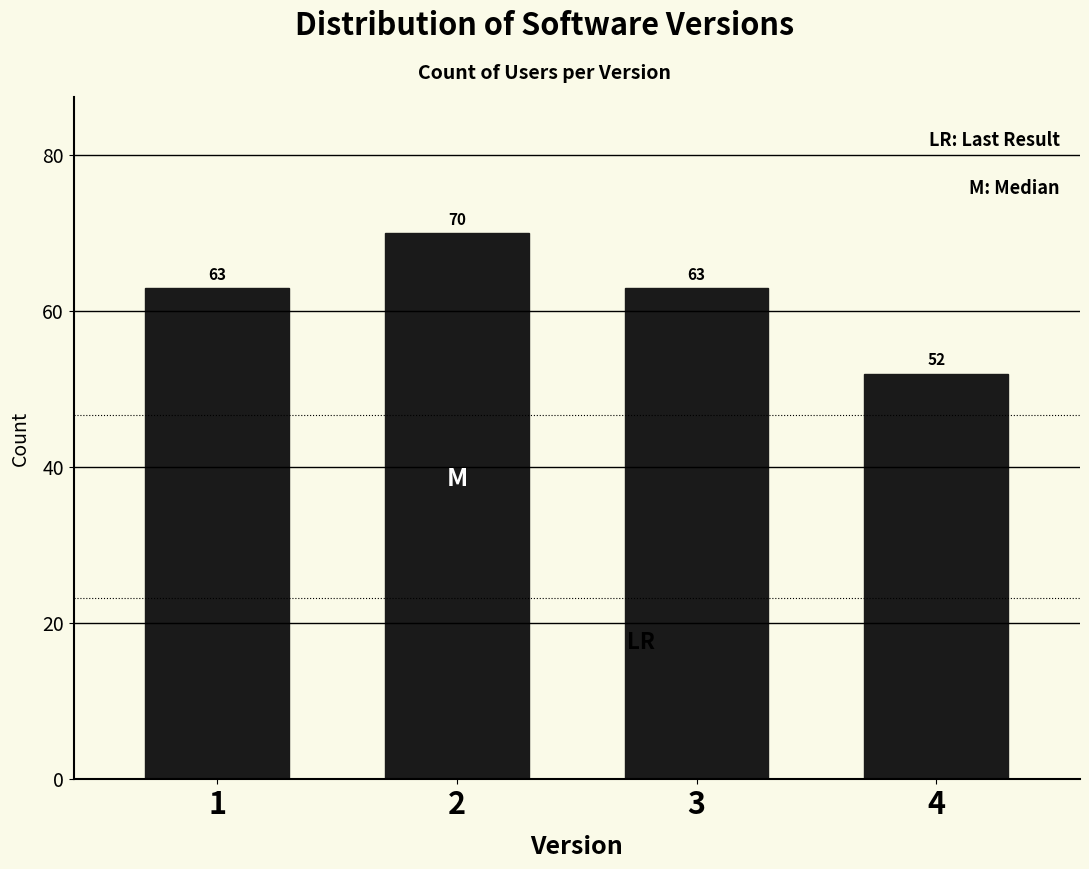

Reading left to right, what are all the values shown in this chart?

1=63	2=70	3=63	4=52